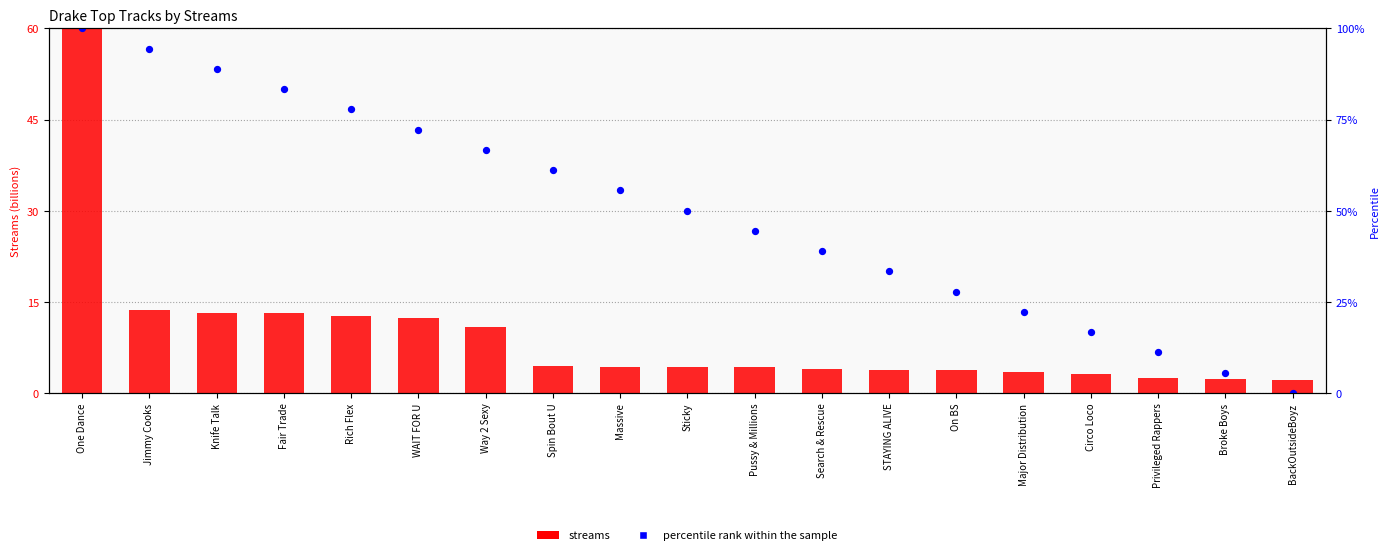

At how many categories does at least one series exceed 48?

4